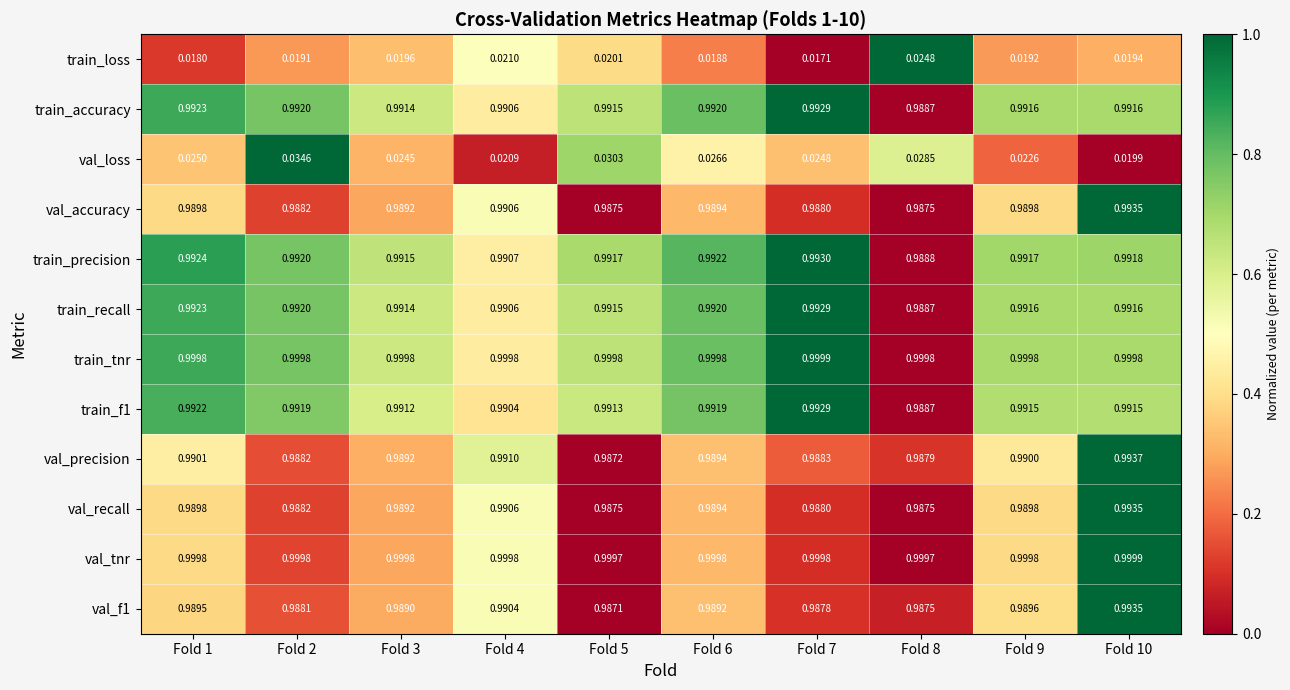

Which series has the largest range (max minus min)?

val_loss